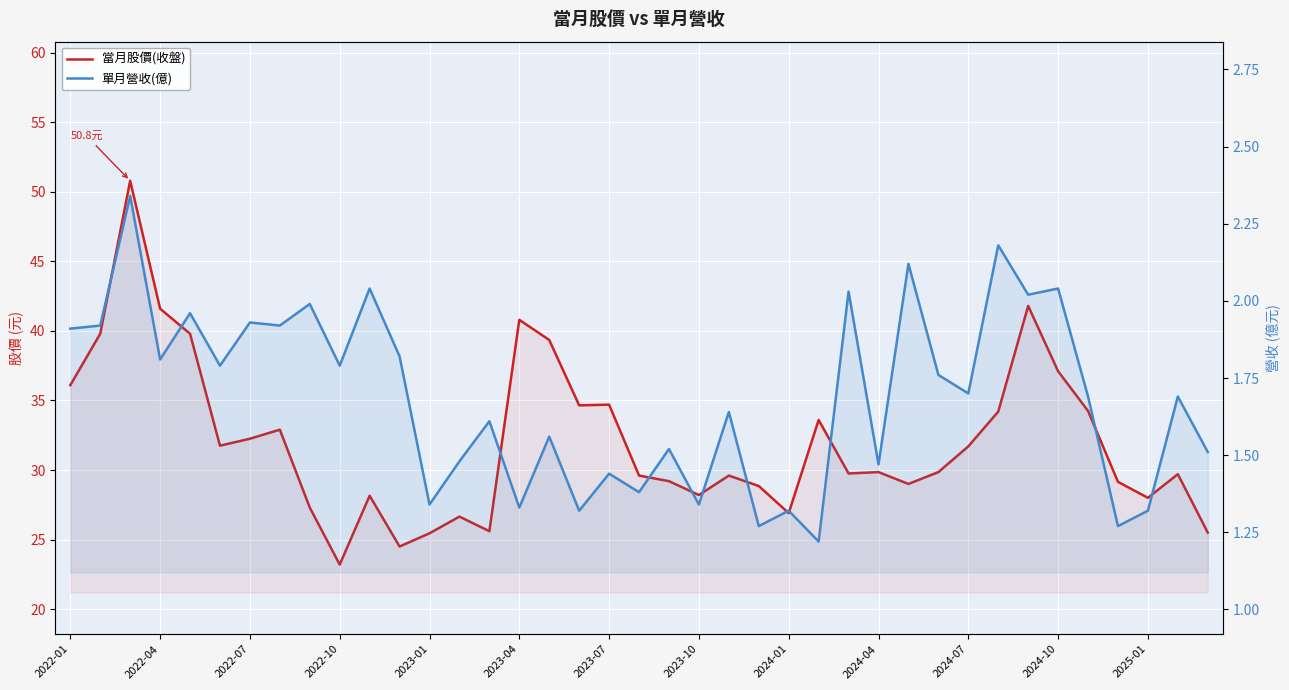

How many interior local peaks does the 當月股價(收盤) series have?

11